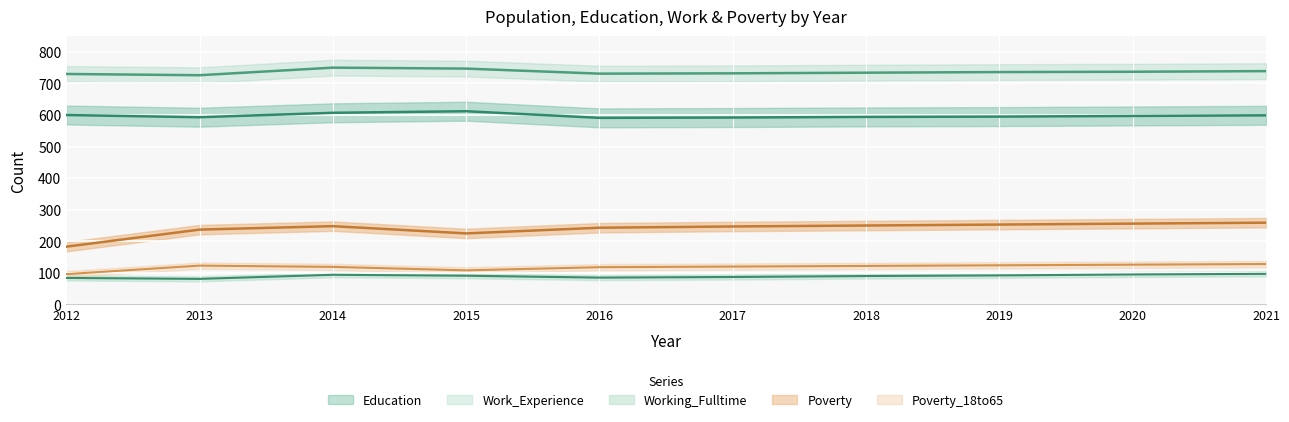

Which has a higher value, 2021 or 2014?

2021